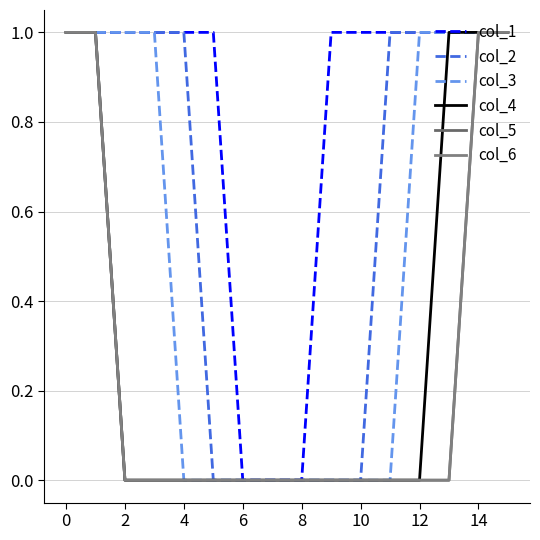

Which series has the largest range (max minus min)?

col_1